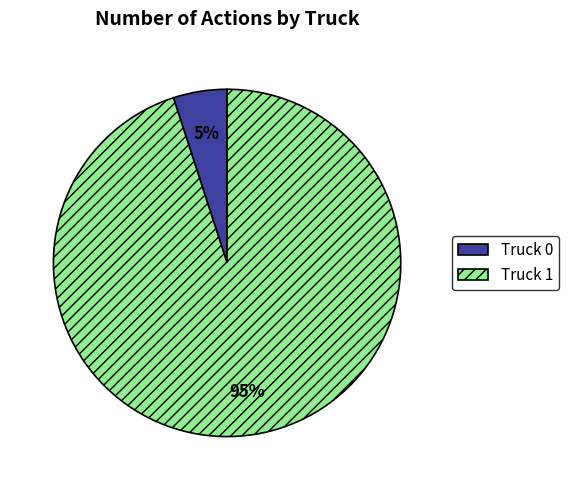

True or false: Truck 0 accounts for 5% of the total.

True